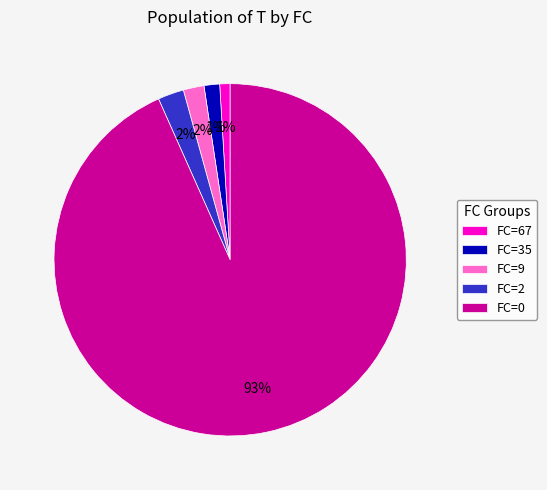

Which category has the biggest portion of the pie?

FC=0